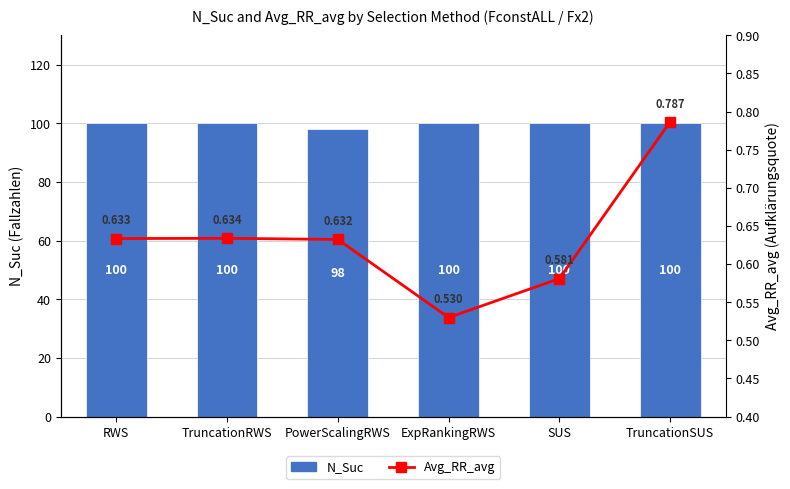

Which category has the highest value in the Avg_RR_avg series?

TruncationSUS